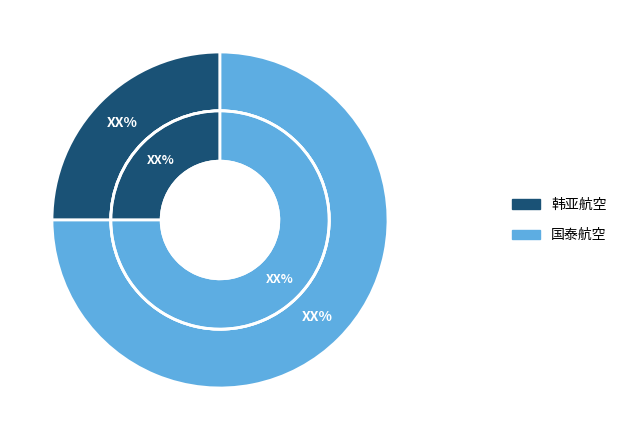

Does 韩亚航空 account for over 50% of the chart?

No